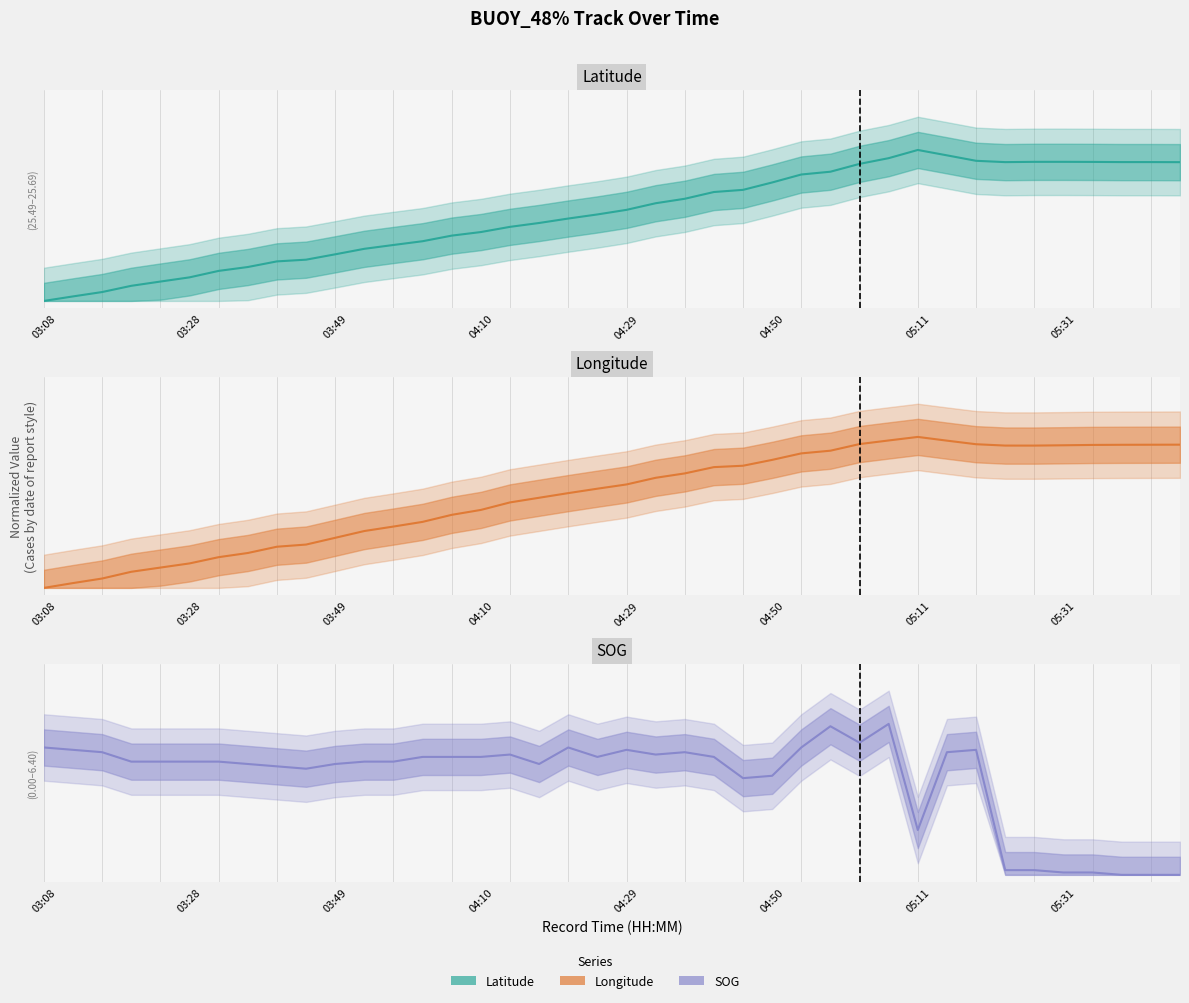

True or false: Latitude and Longitude cross at least once.

False